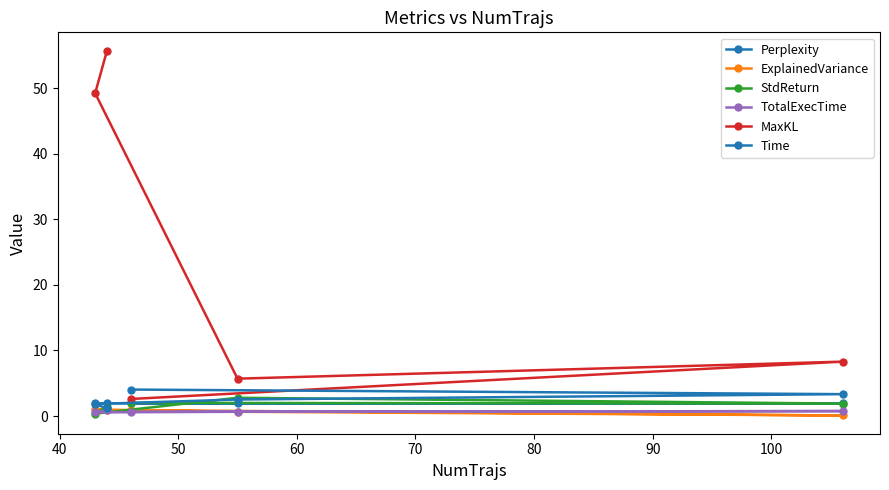

Which series has the largest total across all categories?

MaxKL